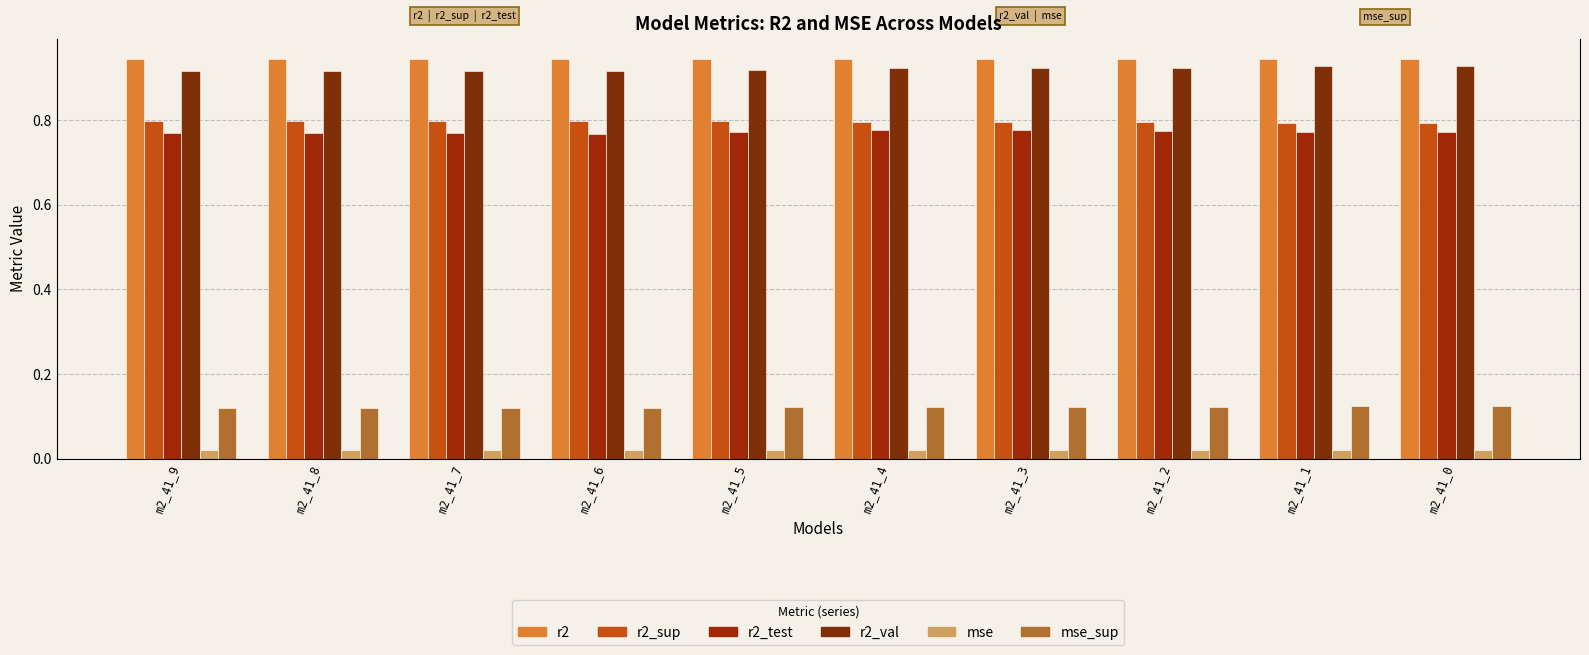

Between m2_41_9 and m2_41_4, which is larger?

m2_41_4